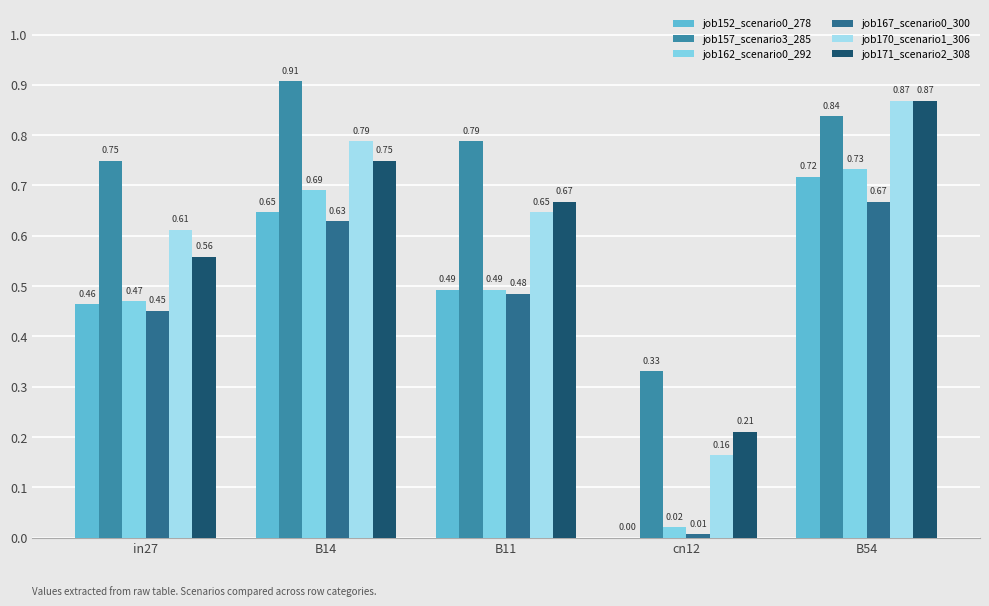

How many distinct data groups are displayed?

6